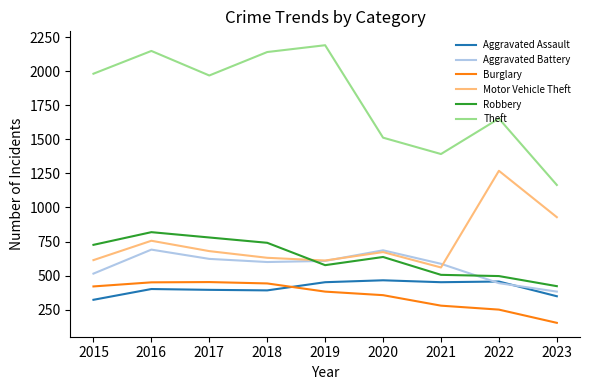

True or false: Theft and Aggravated Battery intersect in this chart.

False